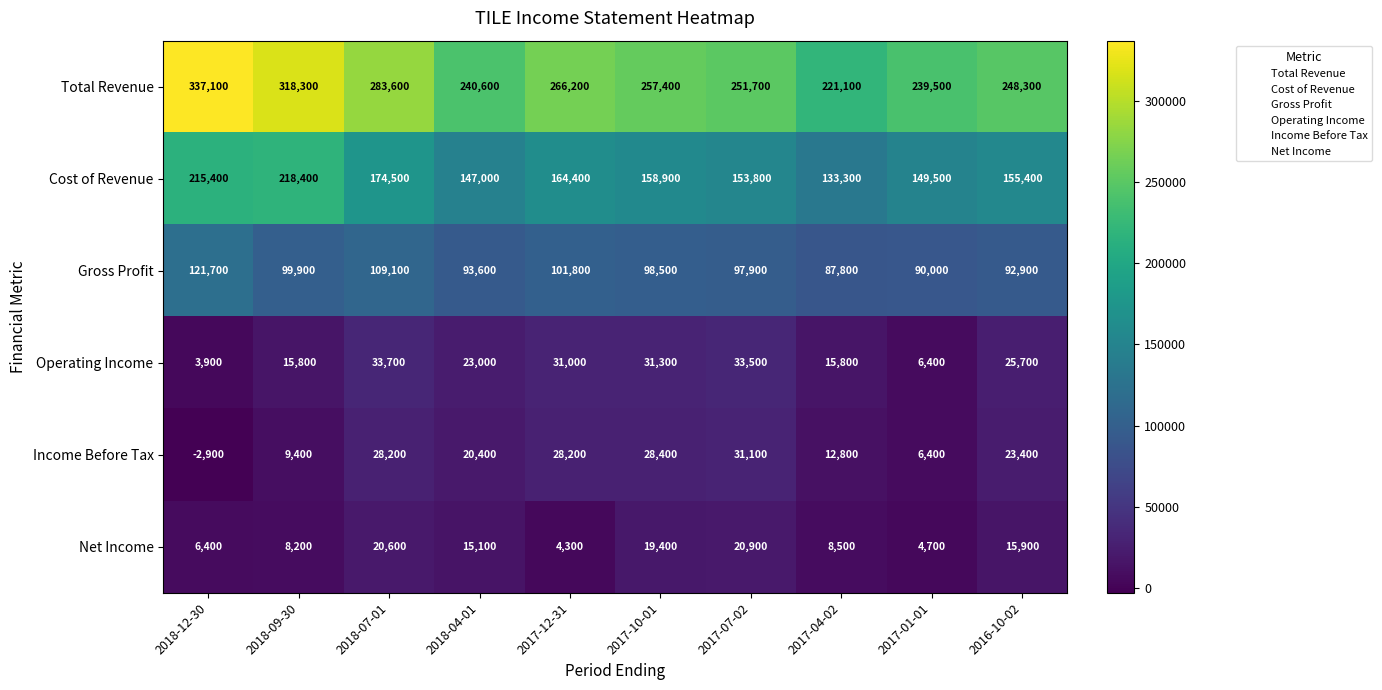

What is the lowest value of the Total Revenue series?

221100